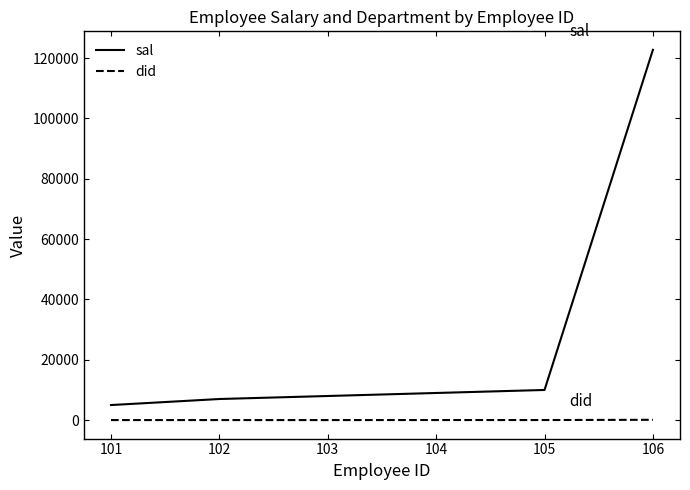

Which series has the largest total across all categories?

sal